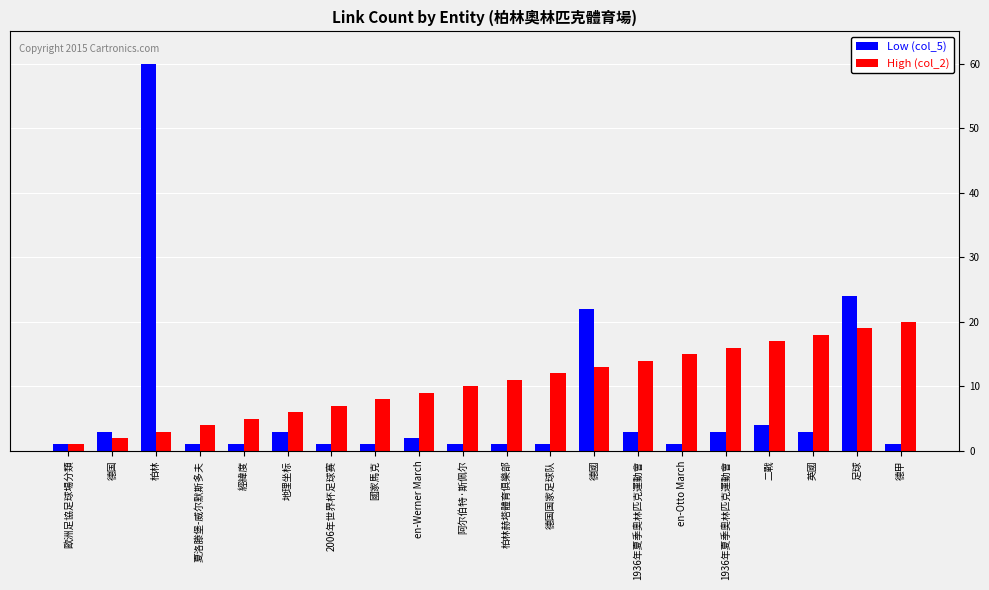

At which label does Low (col_5) first exceed 2?

德国